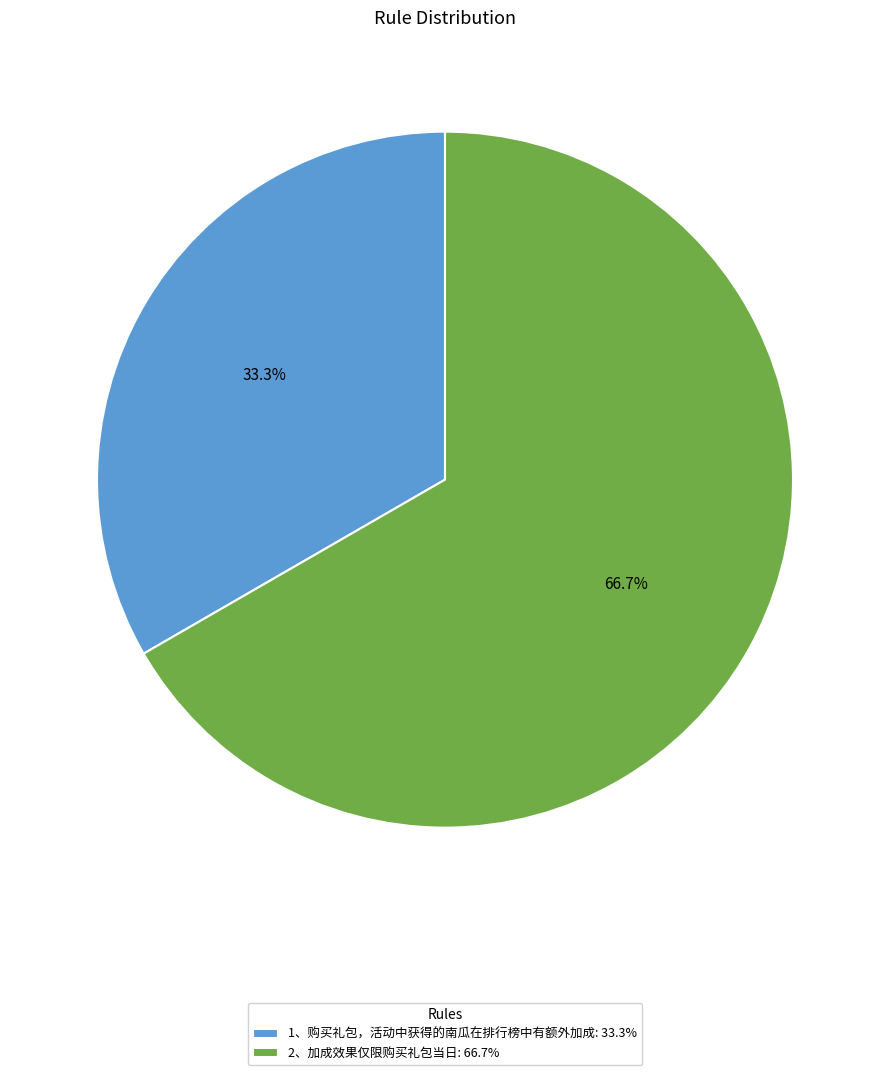

To the nearest percent, what is the average slice percentage?

50%